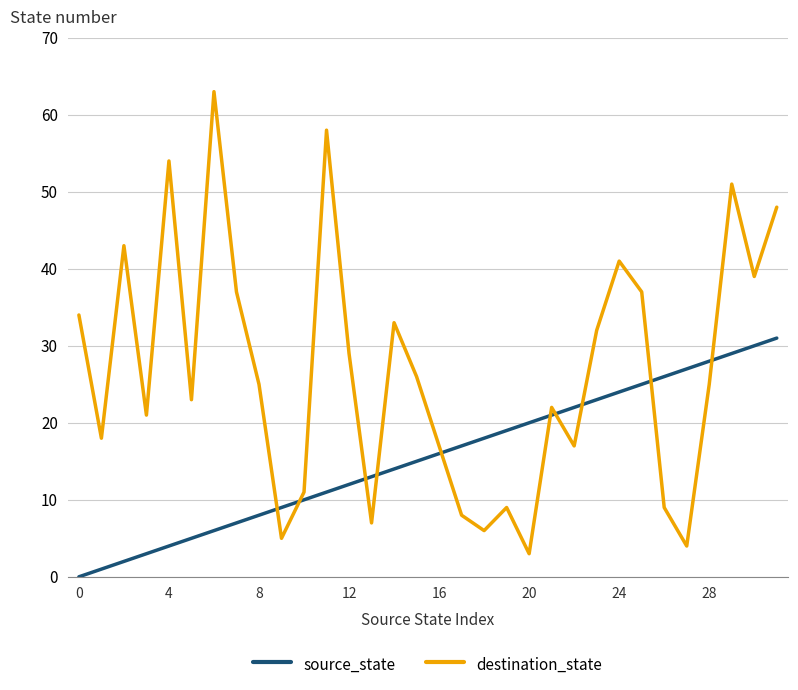

What is the sum of all destination_state values?

855